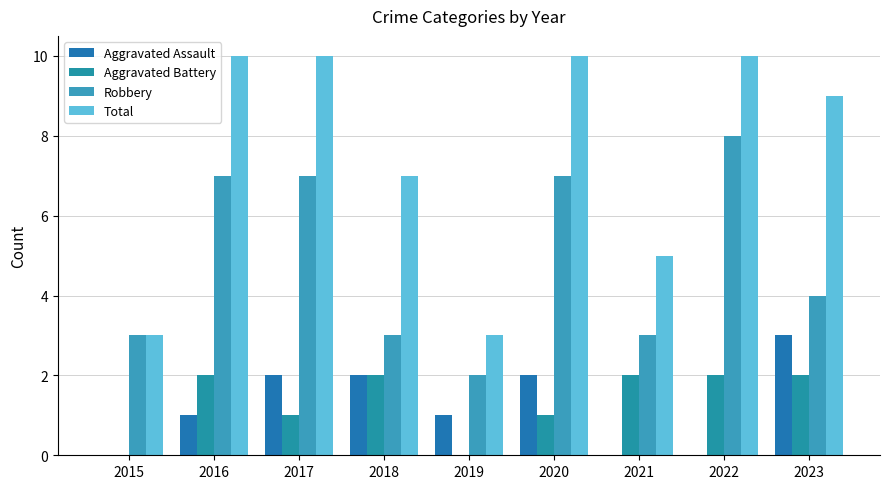

What is the difference between the Total values at 2017 and 2019?

7